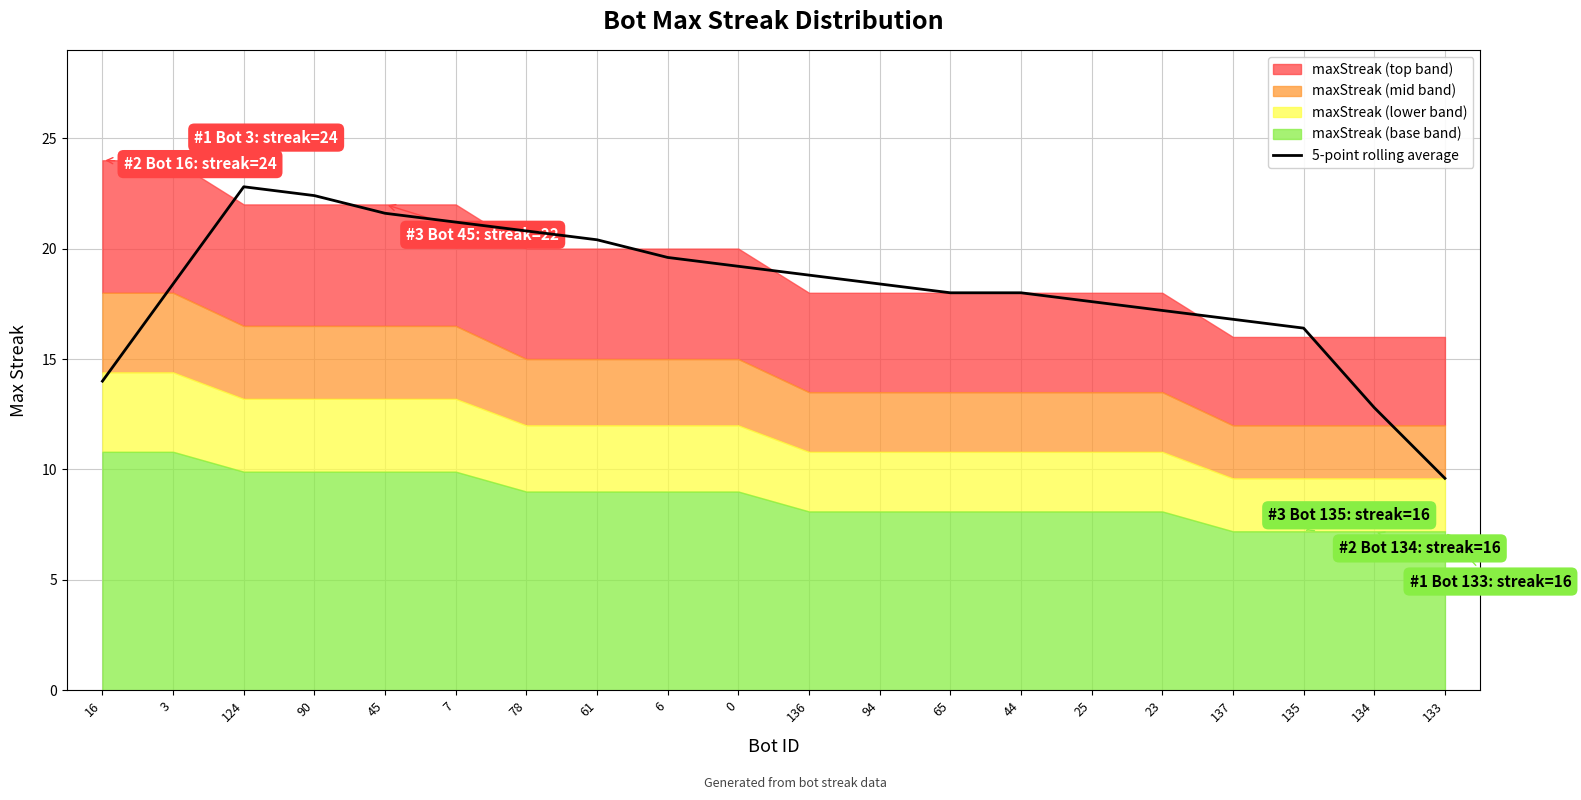

The value of 5-point rolling average at 65 is 18.0. True or false?

True